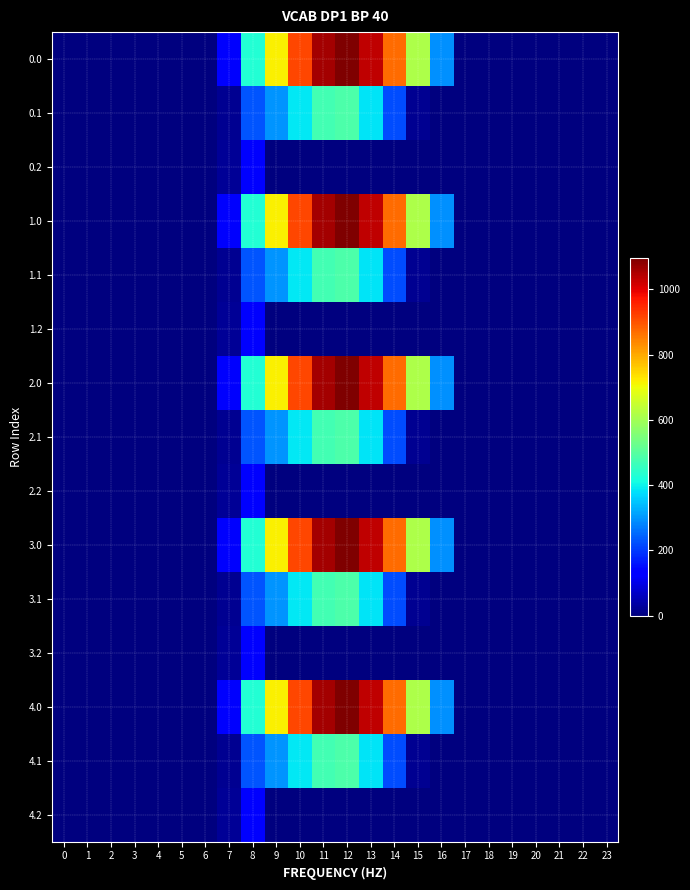

What is the spread (max minus min) of values at 9?

716.9